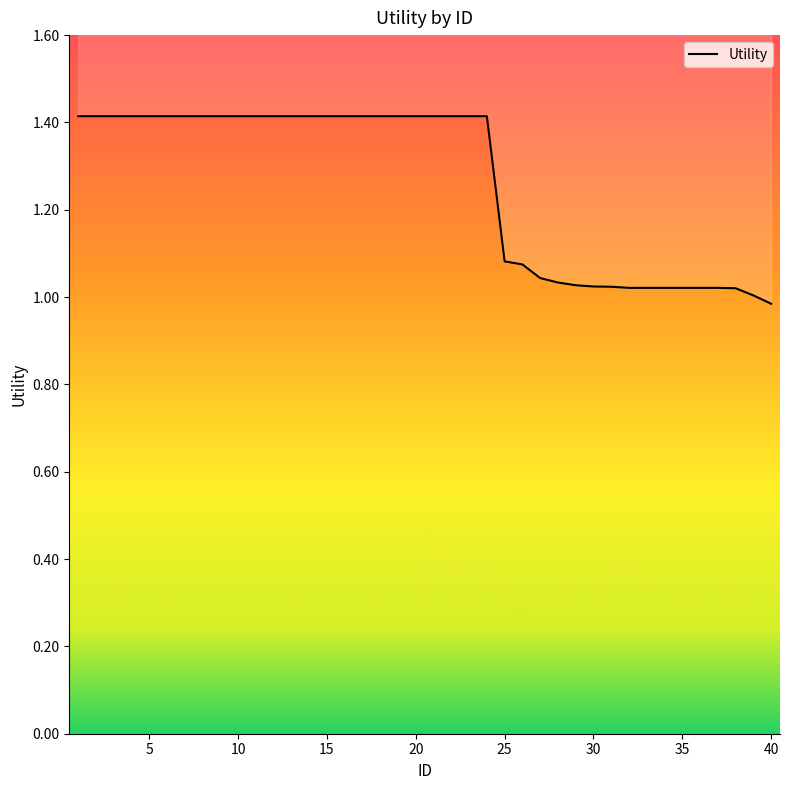

Count the number of categories in the chart.

40